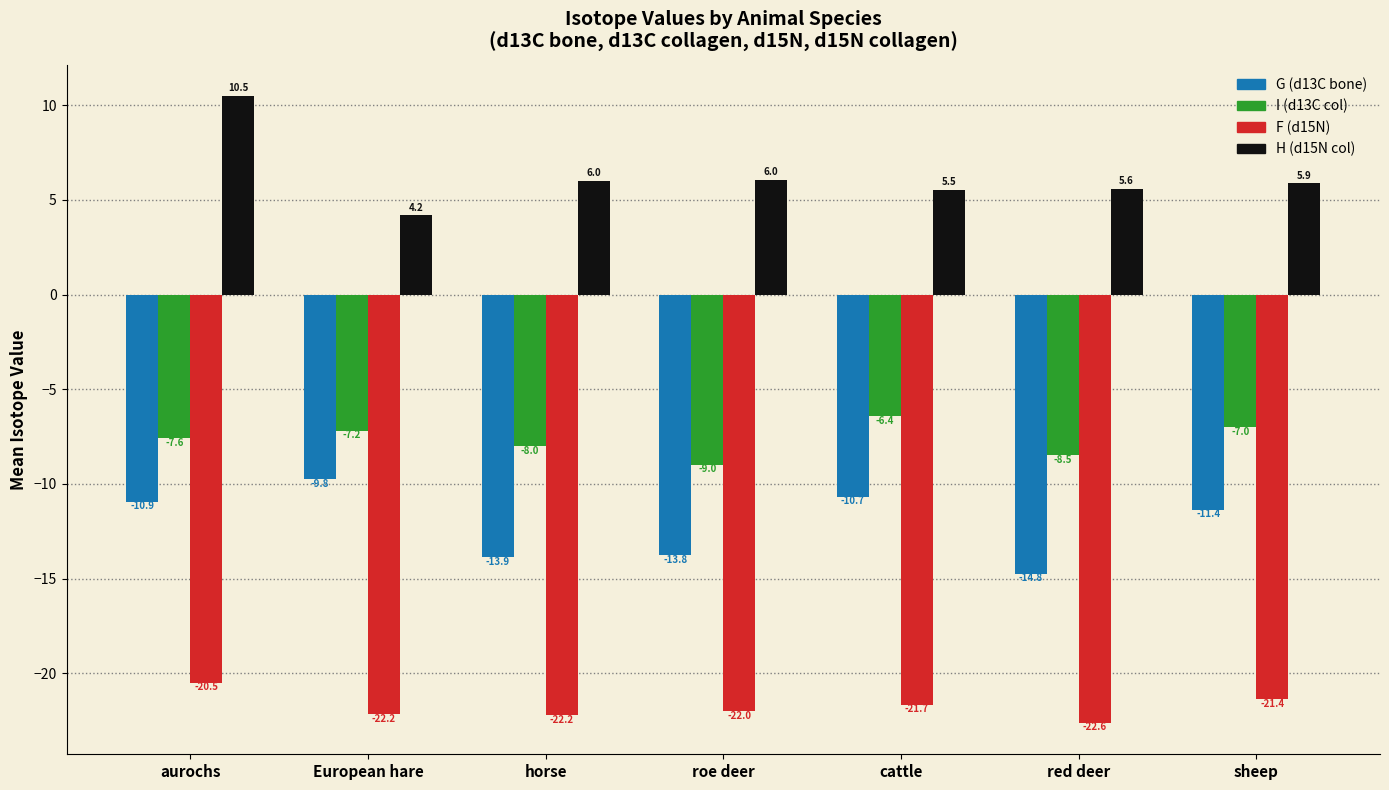

How many bars are there in each group?

4